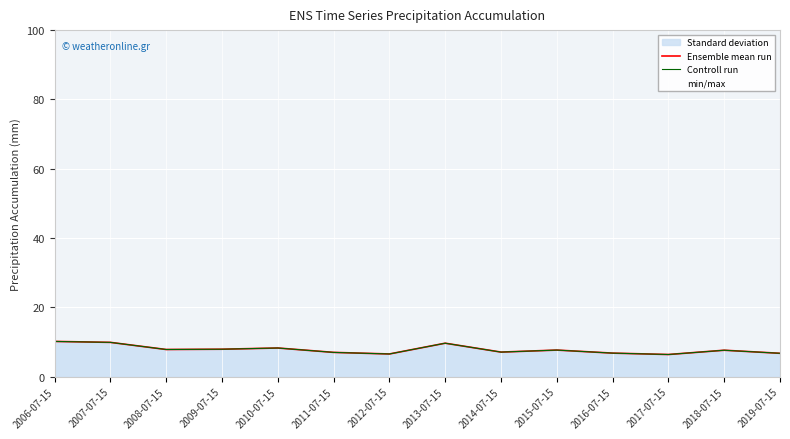

What is the maximum value shown in the chart?

10.1